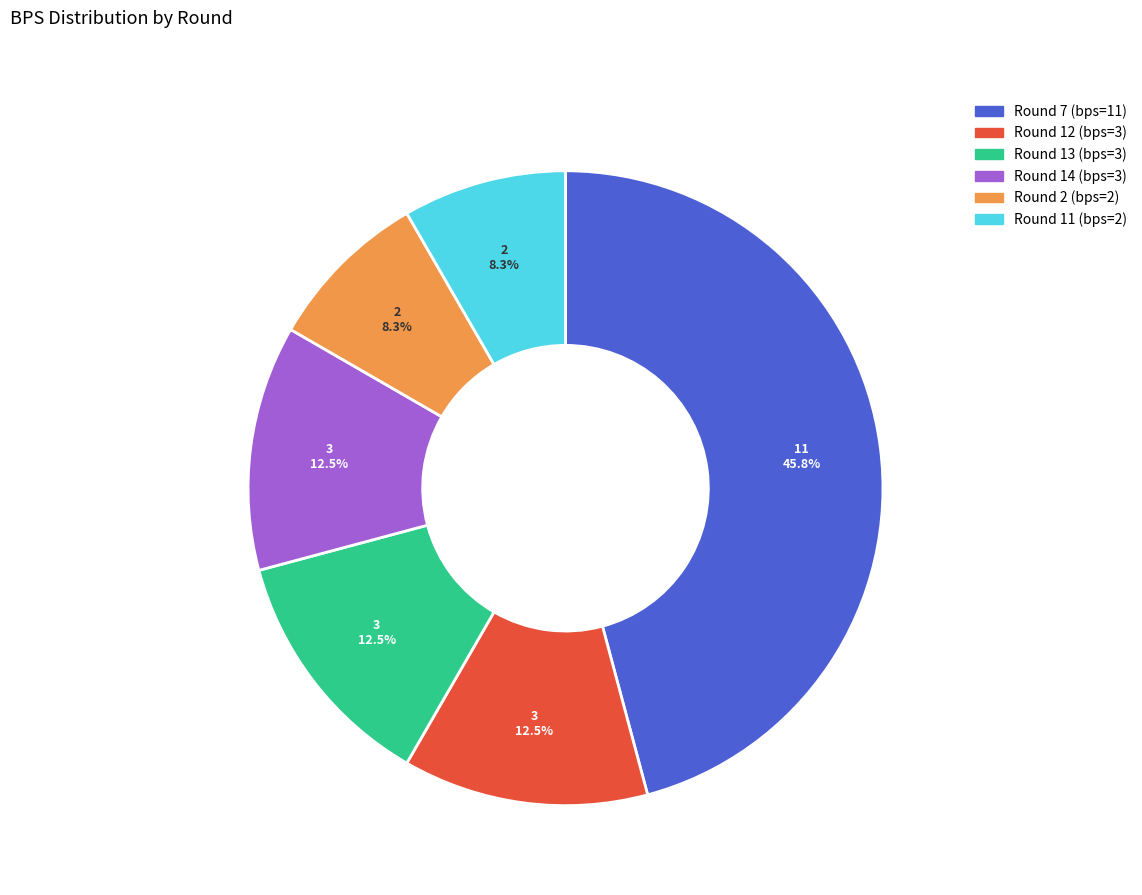

What is the ratio of the value at Round 13 (bps=3) to the value at Round 14 (bps=3)?

1.0